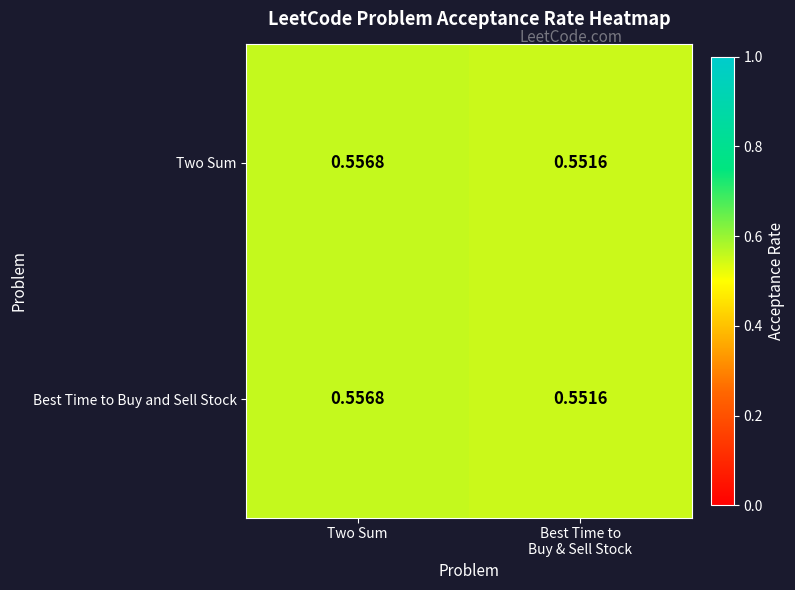

At which category is the sum across all series the highest?

Two Sum